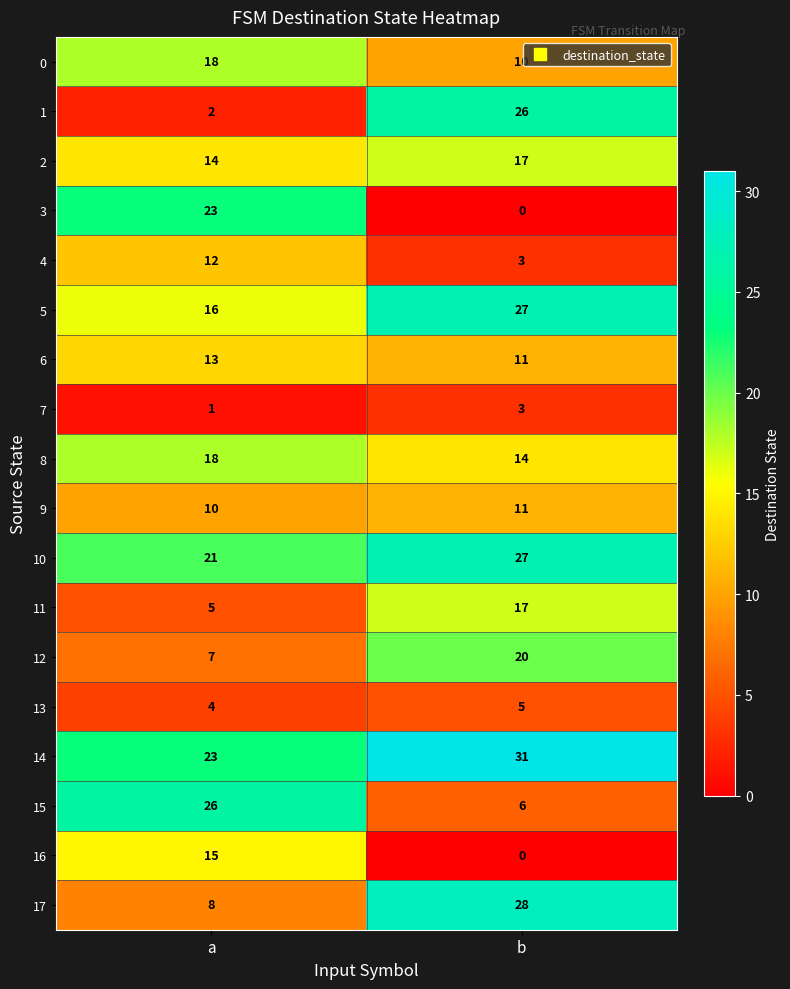

True or false: 3 has a value of 12 at b.

False